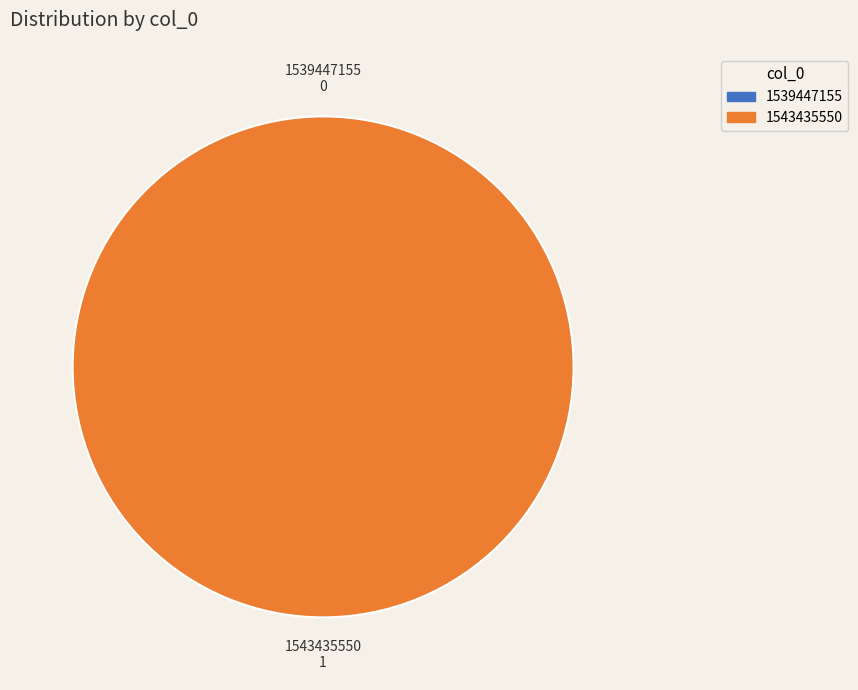

How many slices are in this pie chart?

2